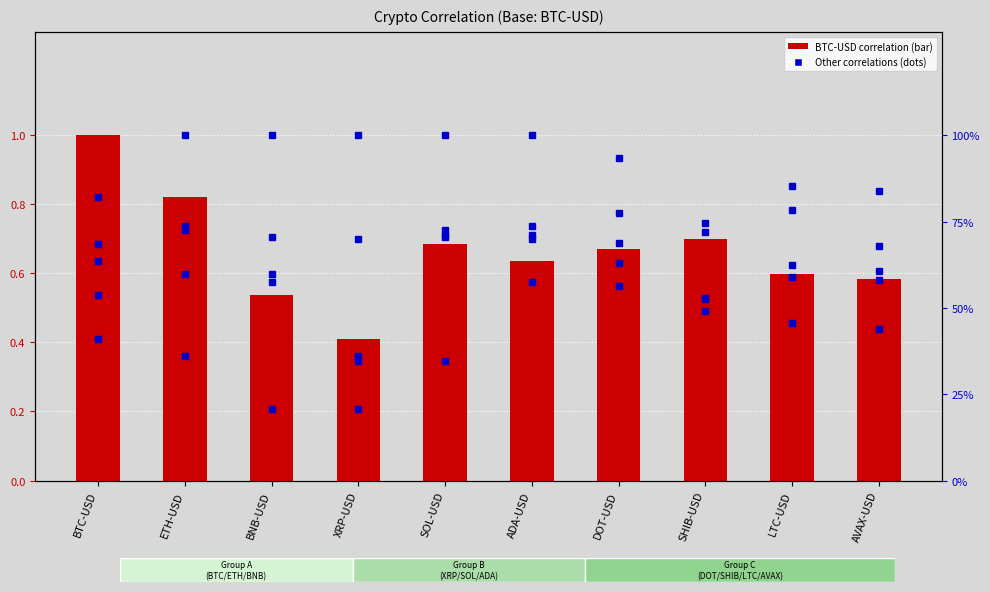

What is the value of the SOL-USD bar at the 10th from the left?

0.6